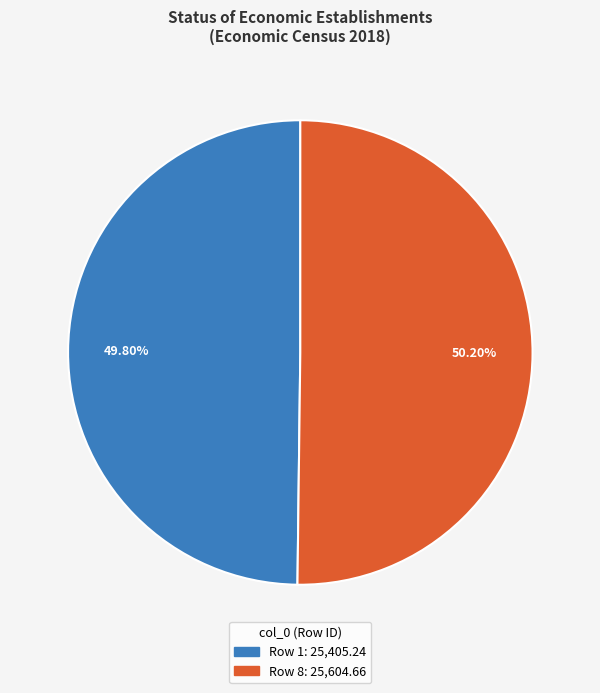

Is there a majority slice in this chart?

Yes